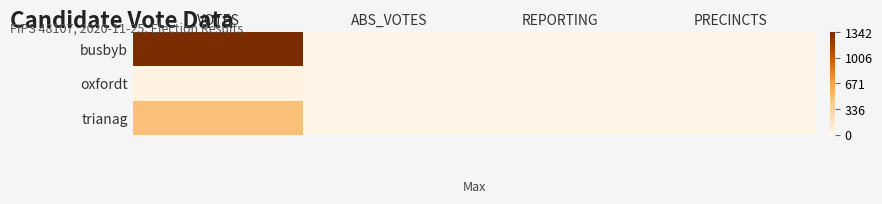

Reading left to right, what are all the values shown in this chart?

busbyb: VOTES=1342	ABS_VOTES=0	REPORTING=5	PRECINCTS=5
oxfordt: VOTES=31	ABS_VOTES=0	REPORTING=5	PRECINCTS=5
trianag: VOTES=480	ABS_VOTES=0	REPORTING=5	PRECINCTS=5